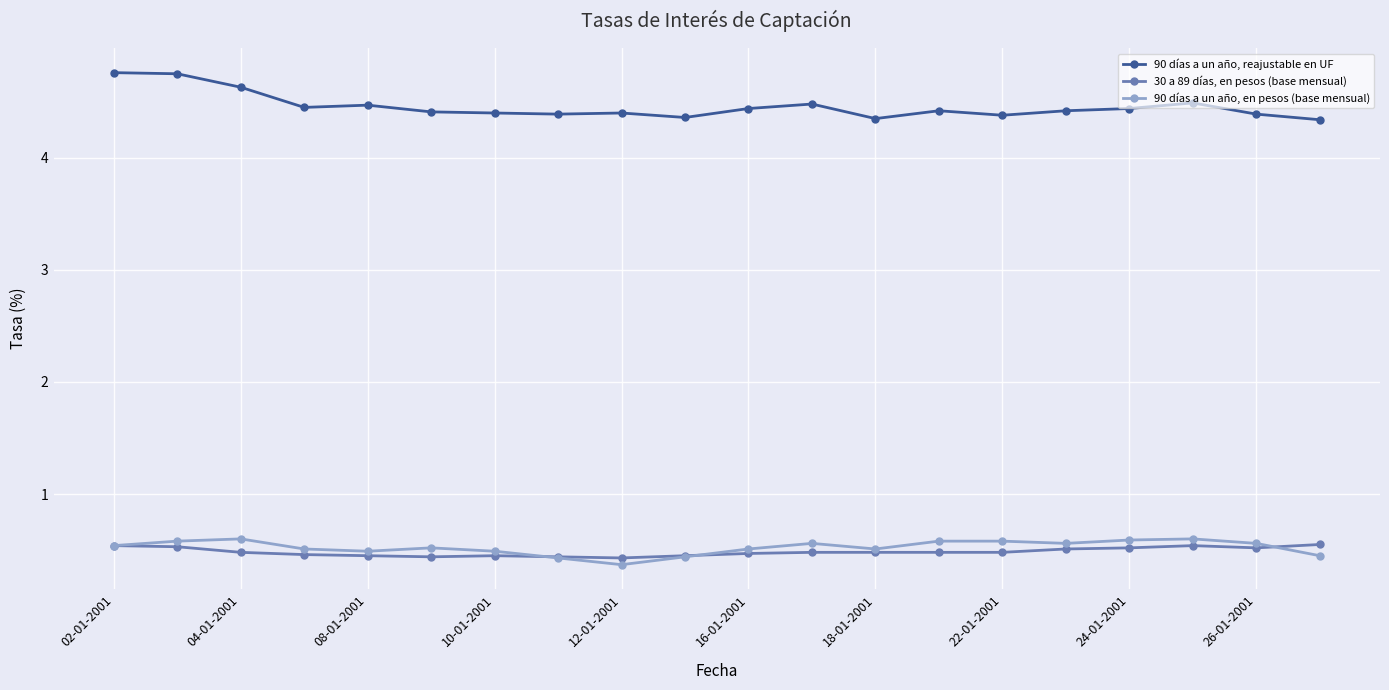

True or false: 30 a 89 días, en pesos (base mensual) and 90 días a un año, reajustable en UF intersect in this chart.

False